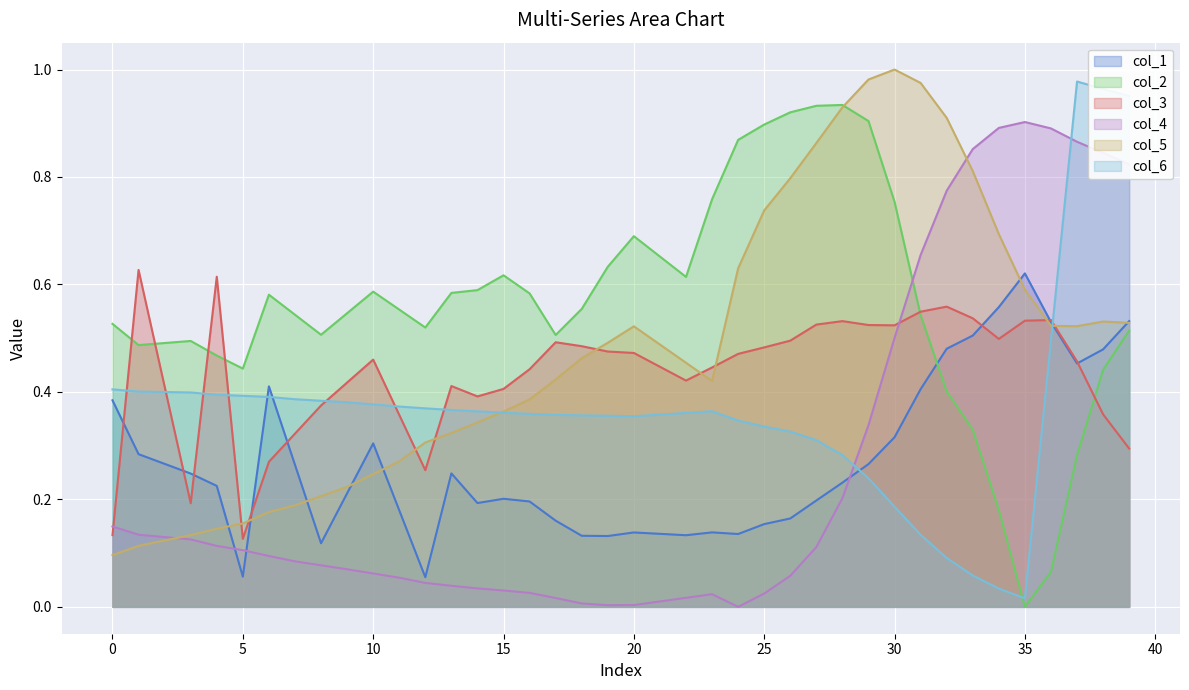

What is the difference between the maximum and minimum values in the col_3 series?

0.5